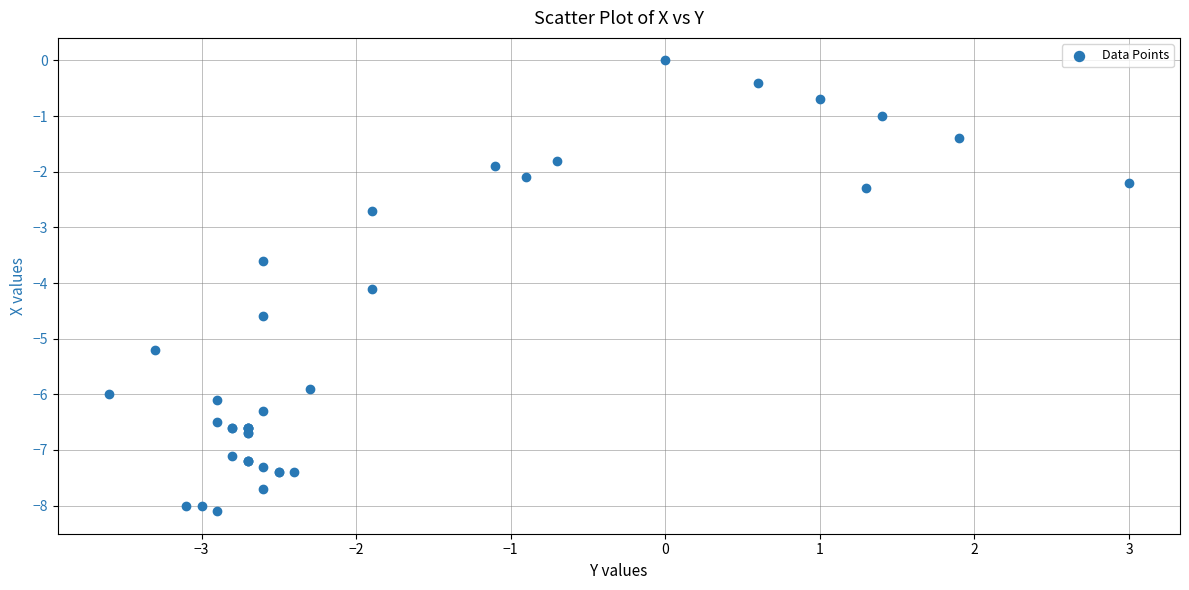

What Y value in the scatter plot is closest to -4?

-4.1